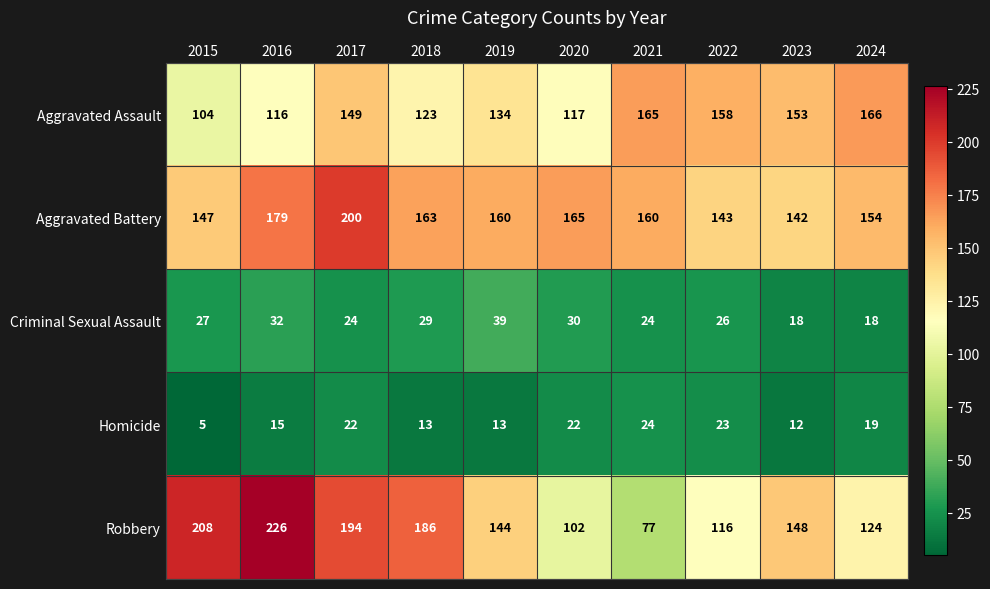

Count the number of data series in this chart.

5